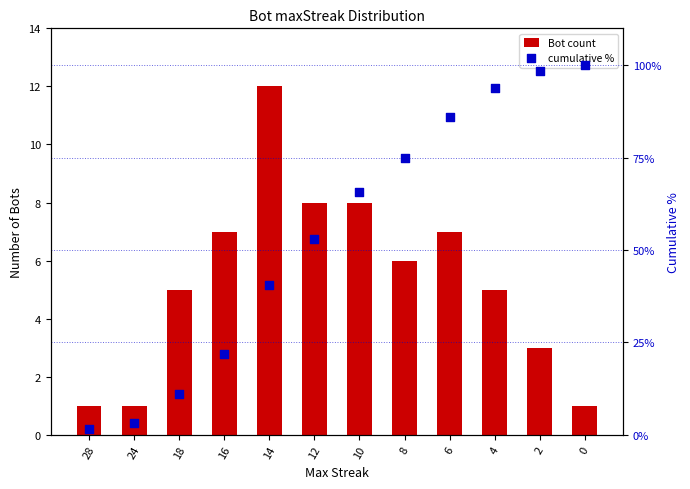

At which category is the sum across all series the highest?

2